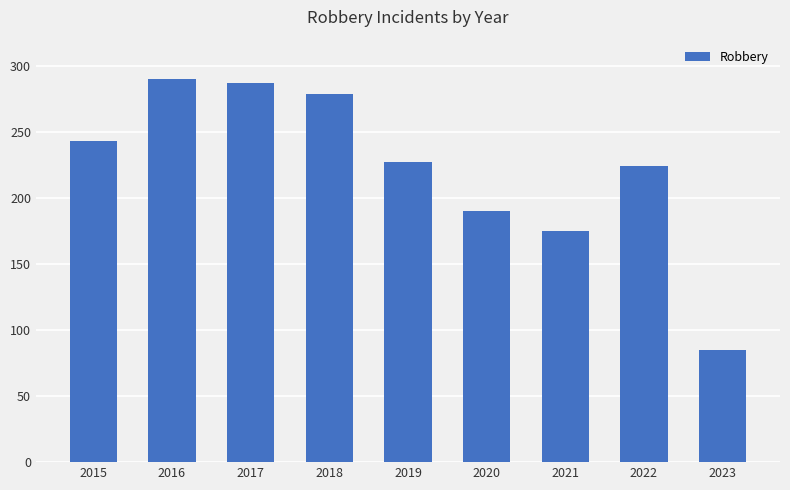

Reading left to right, list all the values displayed in this chart.

2015=243	2016=290	2017=287	2018=279	2019=227	2020=190	2021=175	2022=224	2023=85